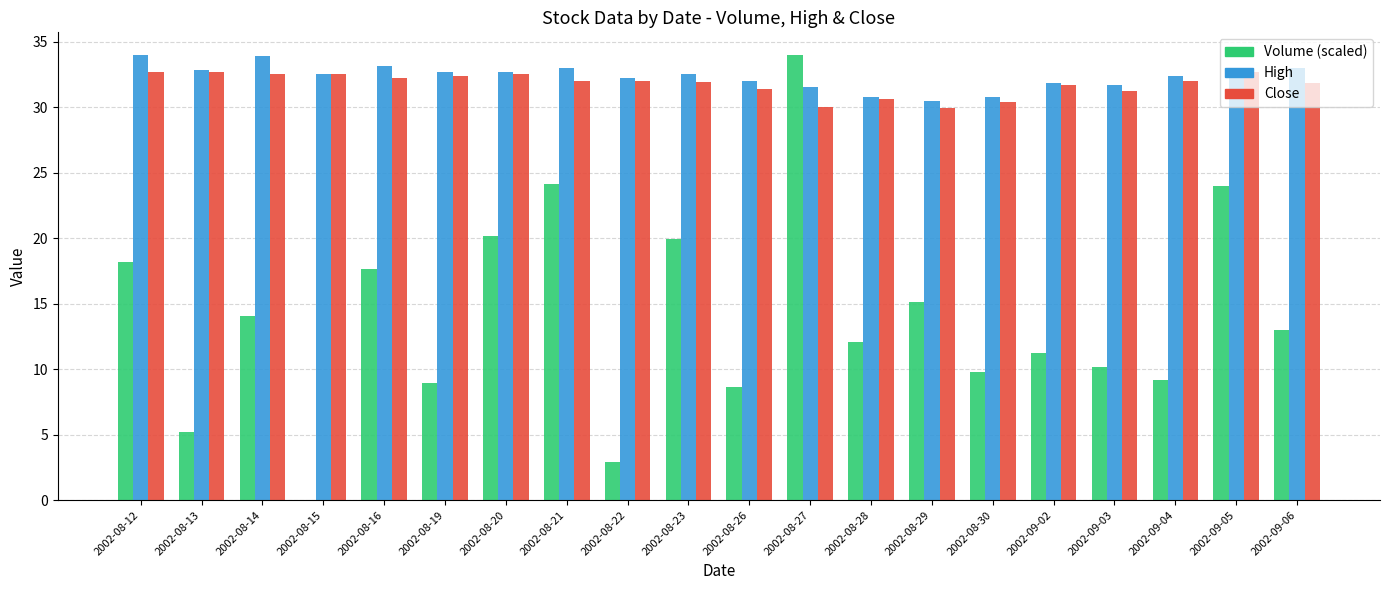

What is the total value across all series at 2002-08-21?

89.1